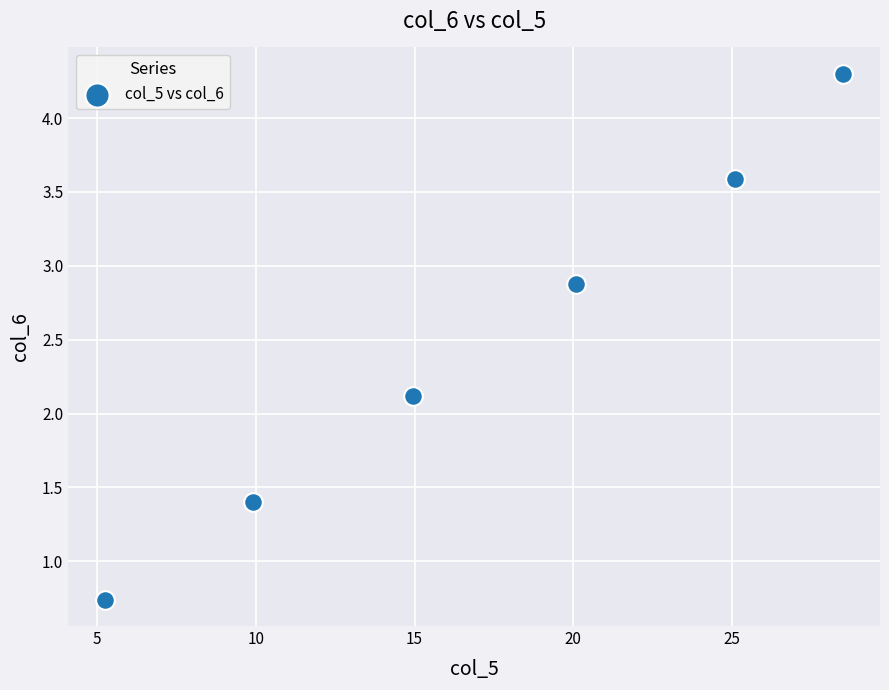

What is the range of Y values (max minus min)?

3.6